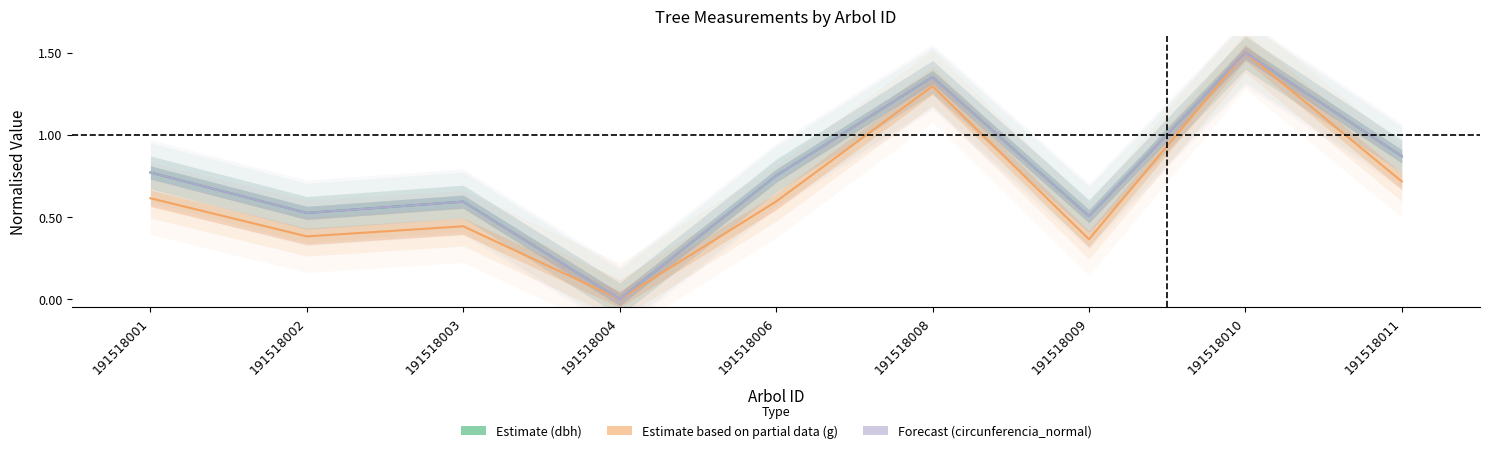

How many g values are between 0 and 1?

7